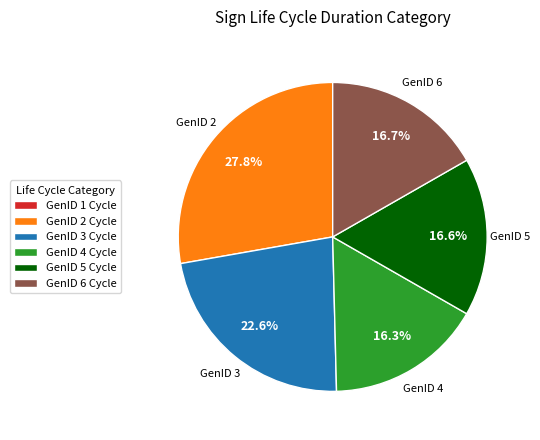

Is there any slice that represents more than half of the pie?

No